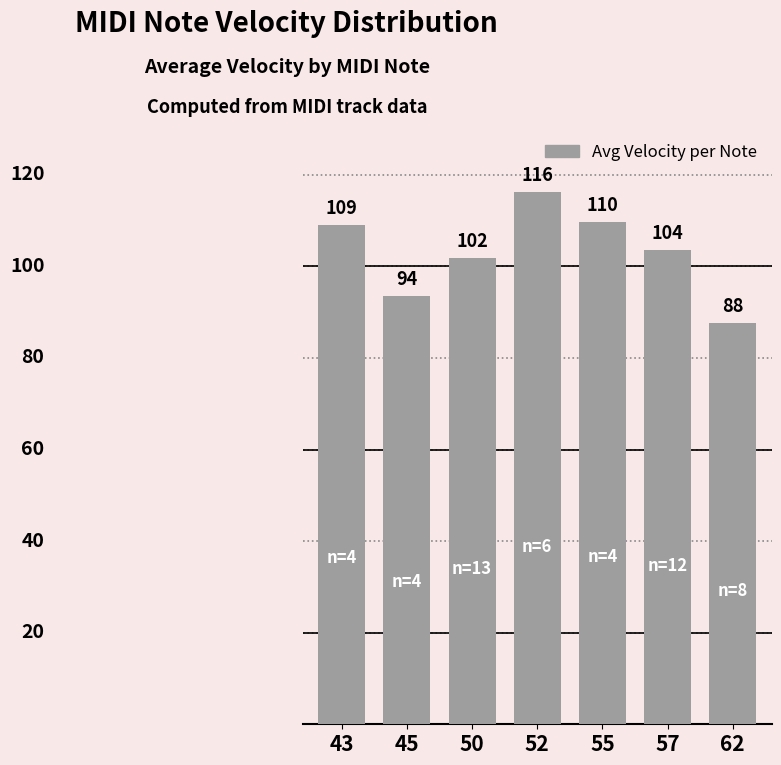

What is the average value?

103.1